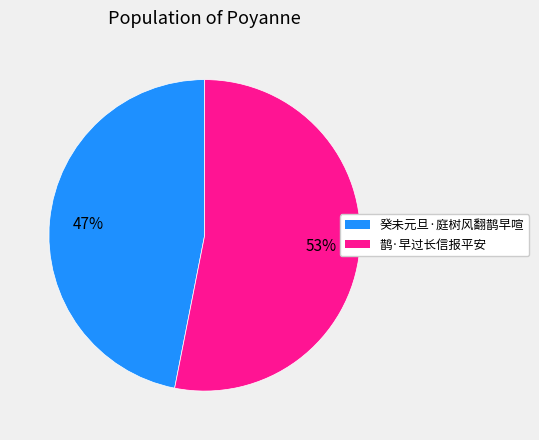

To the nearest percent, what is the difference between the 癸未元旦·庭树风翻鹊早喧 and 鹊·早过长信报平安 slice percentages?

6%